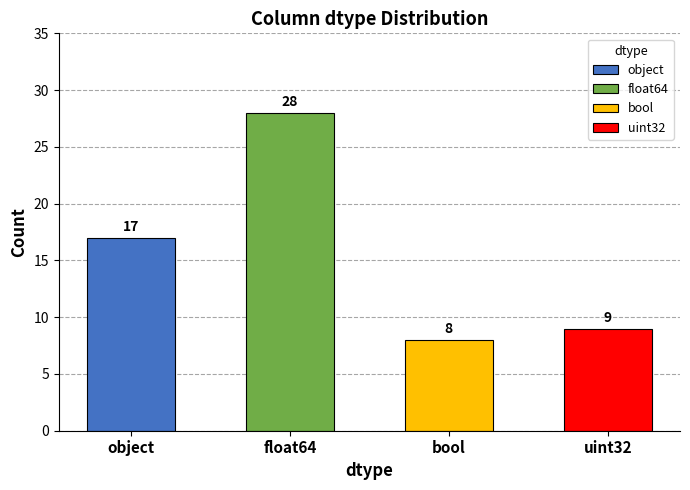

List the labels in order of value, largest first.

float64, object, uint32, bool